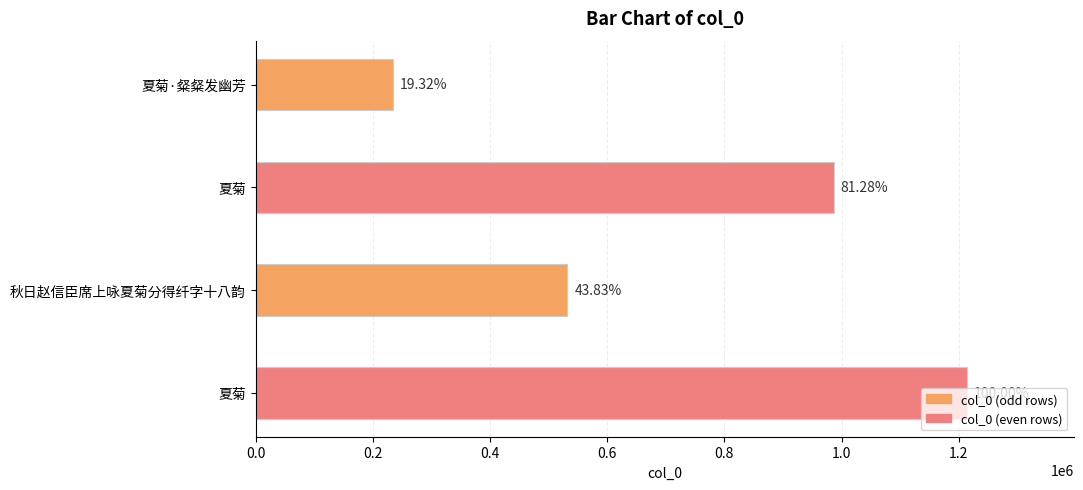

How many bars are there in total?

4